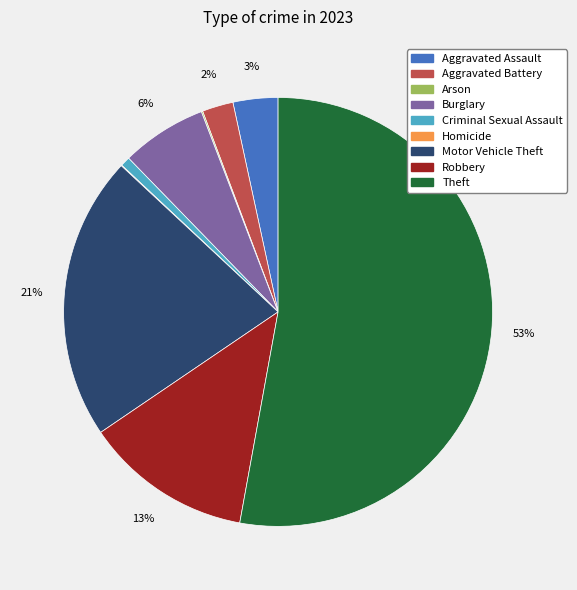

Which category has the biggest portion of the pie?

Theft